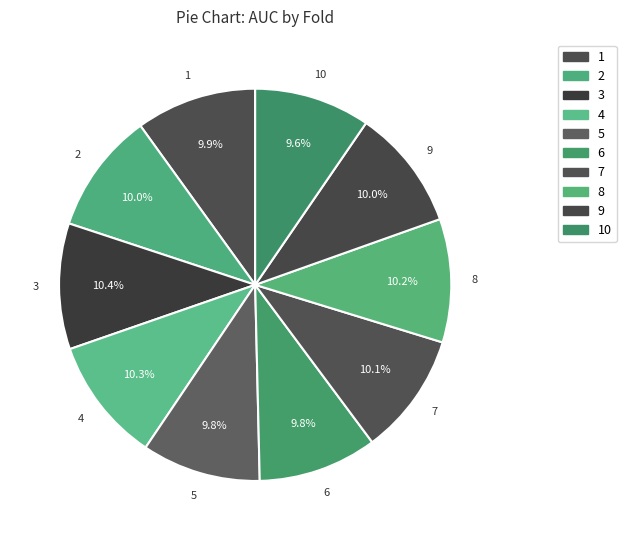

How many segments does this pie chart have?

10